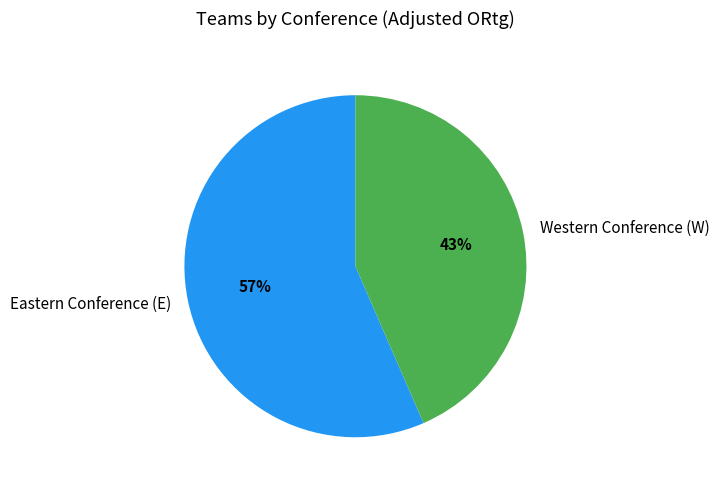

Is there any slice that represents more than half of the pie?

Yes